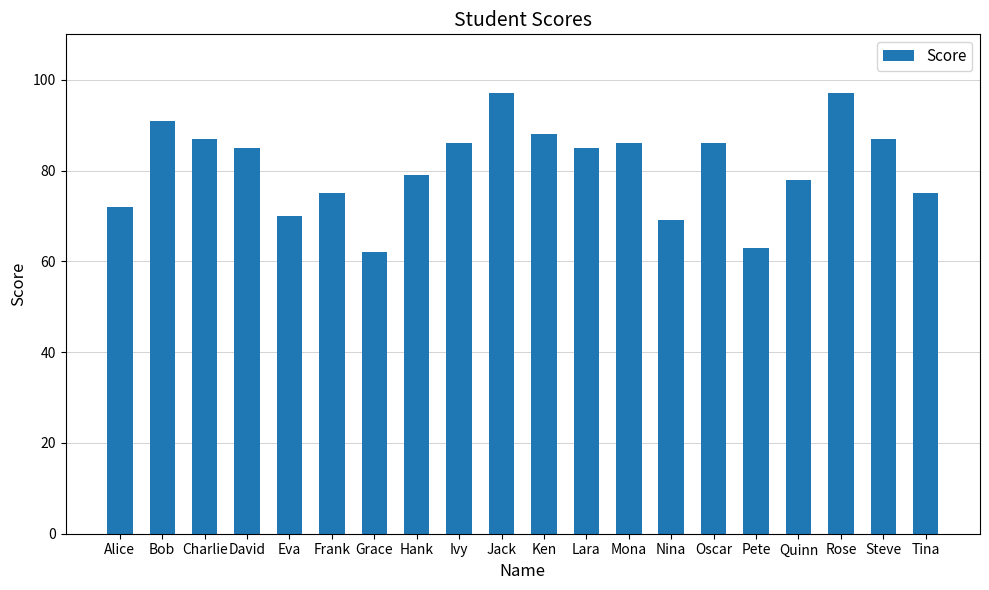

Count the number of categories in the chart.

20